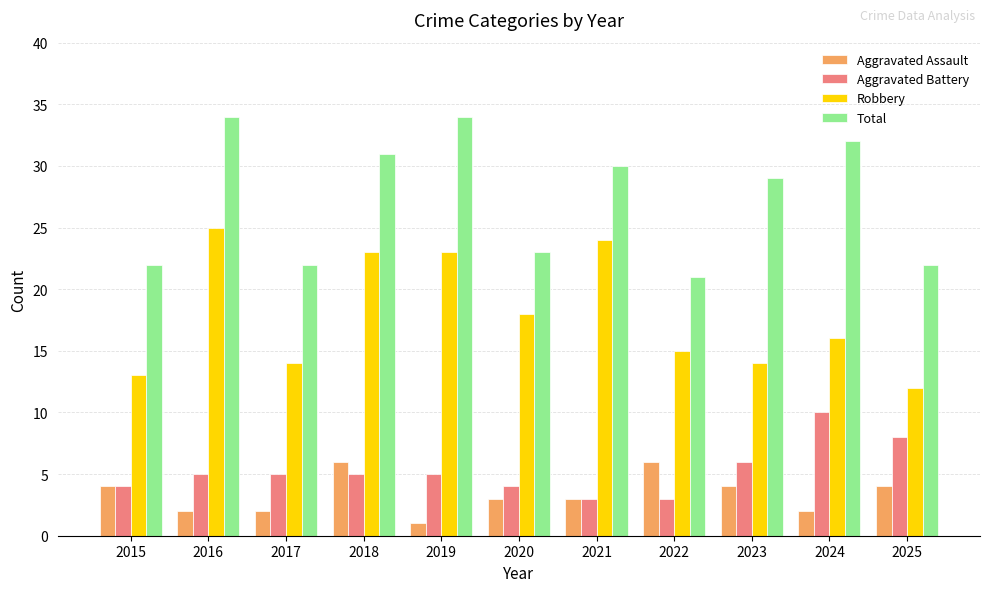

What is the maximum value for Robbery?

25